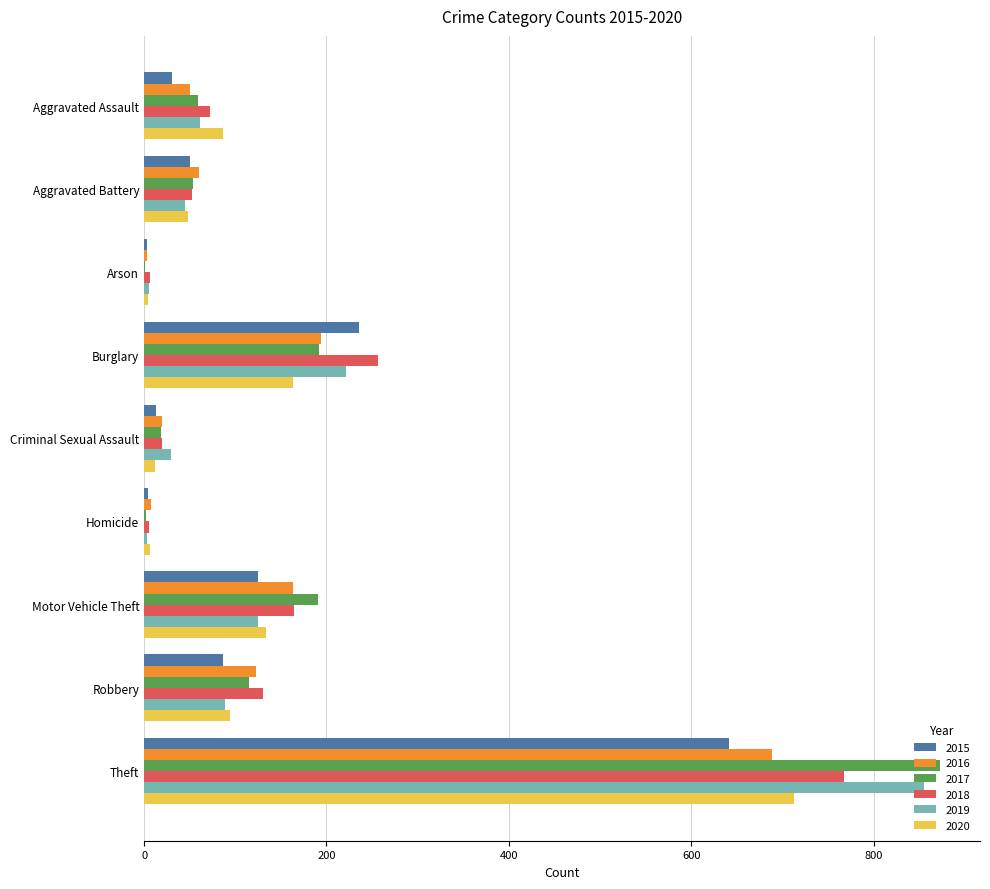

What is the highest value of the 2017 series?

873